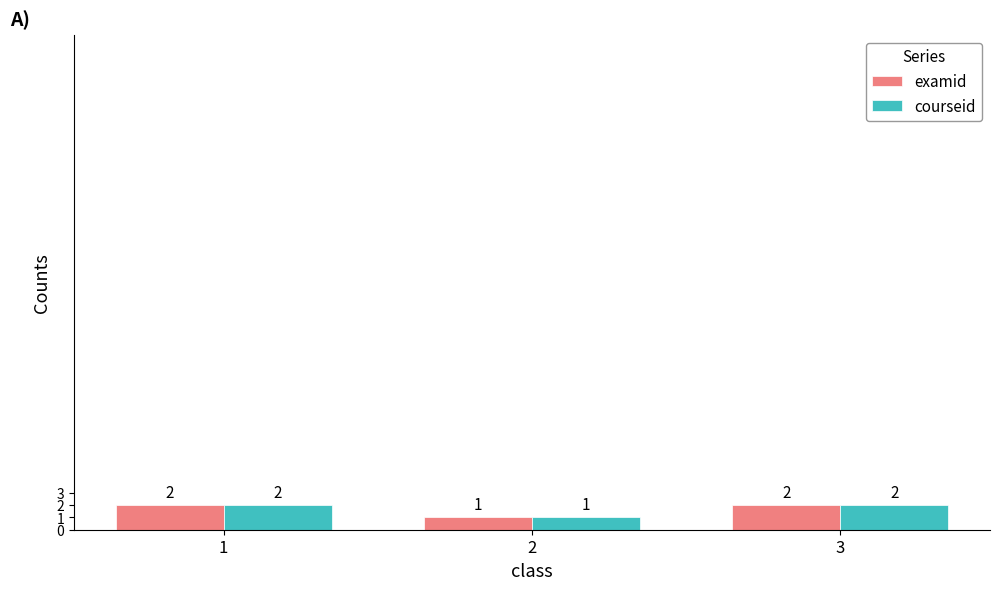

How many courseid values are between 1 and 2?

3